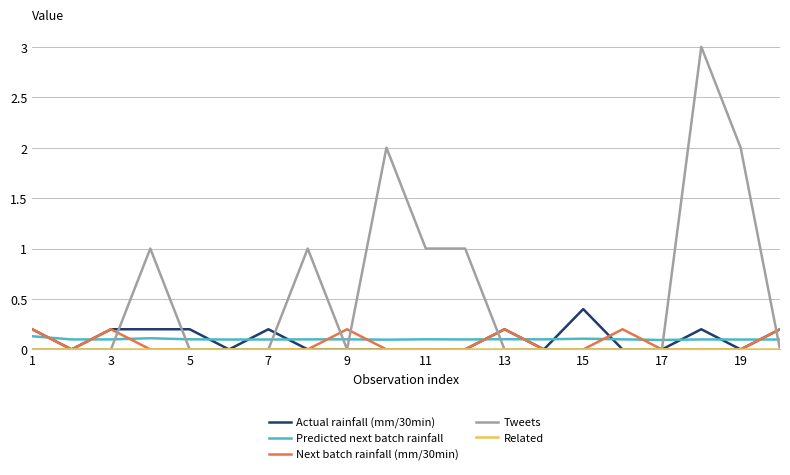

How many intersections are there between Predicted next batch rainfall and Actual rainfall (mm/30min)?

12